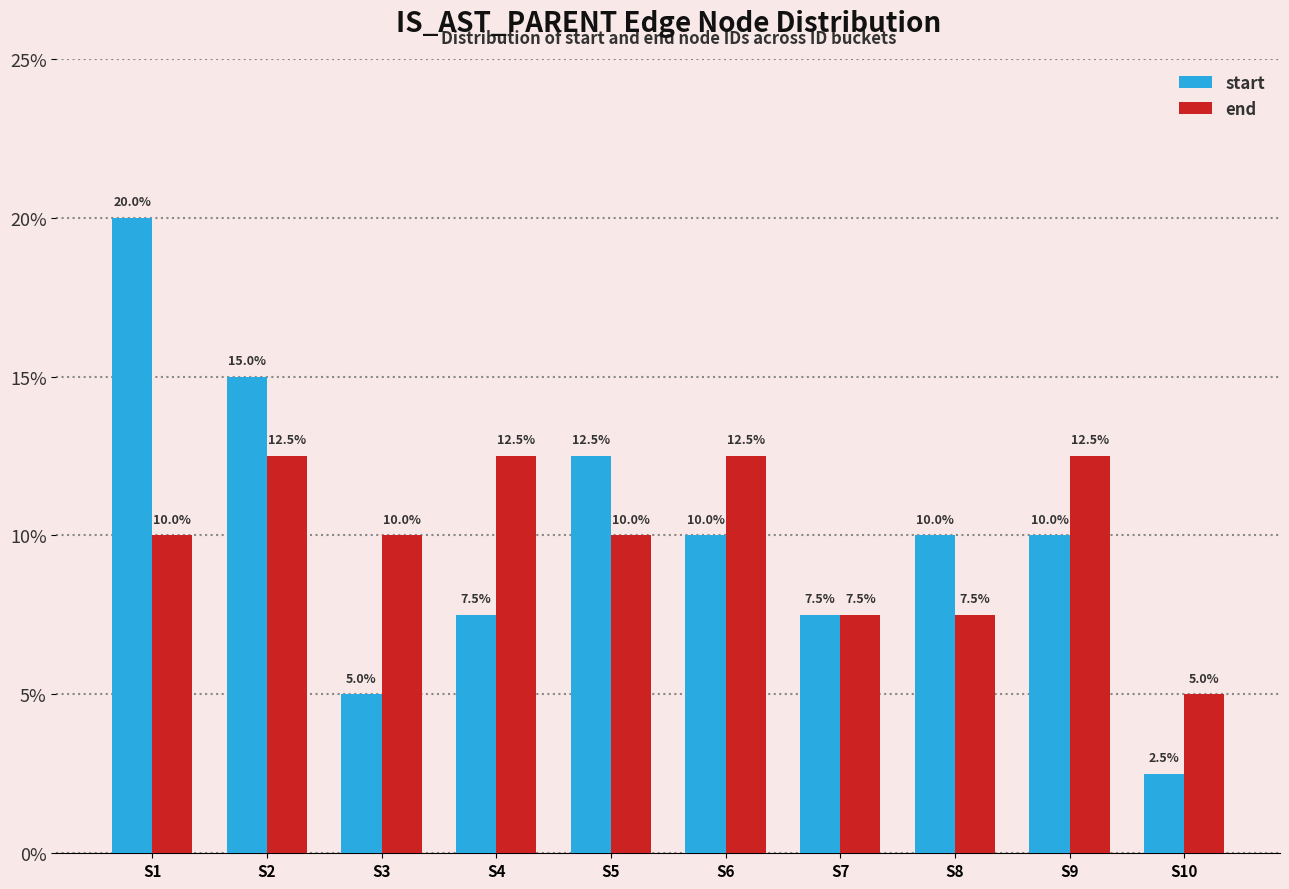

Which category has the highest value across all series?

S1